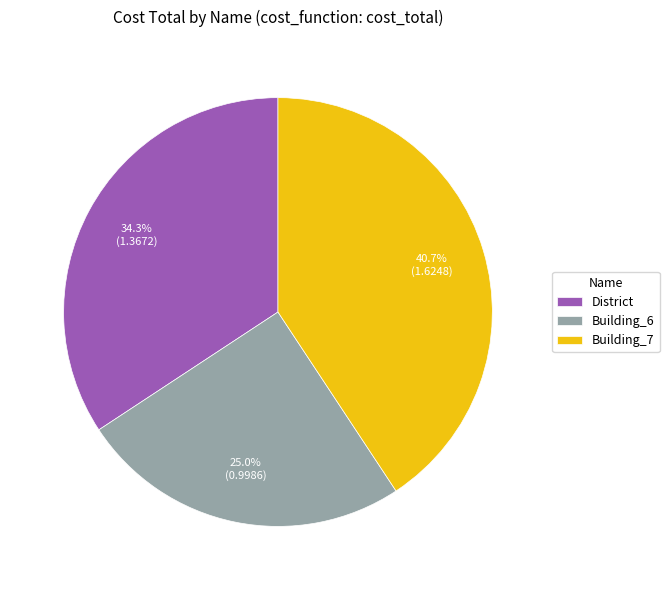

What is the ratio of the value at Building_7 to the value at District?

1.2